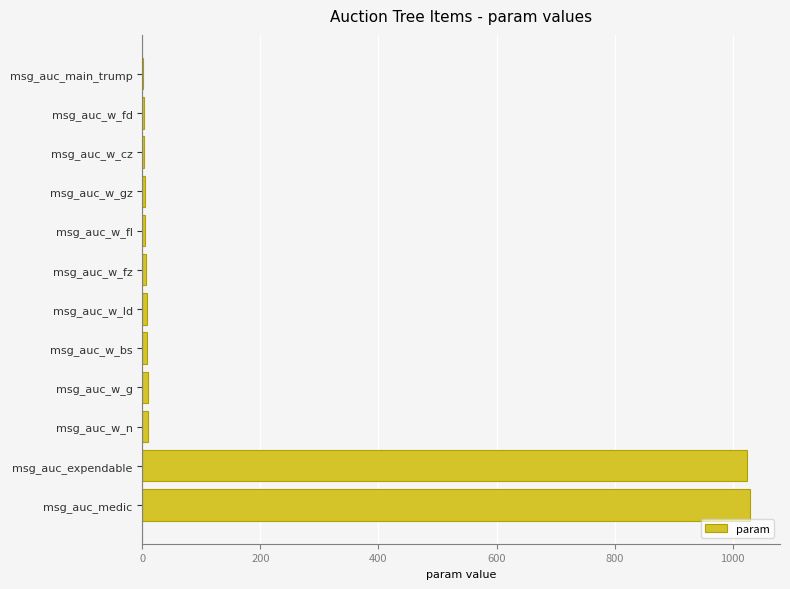

What is the sum of all values?

2108